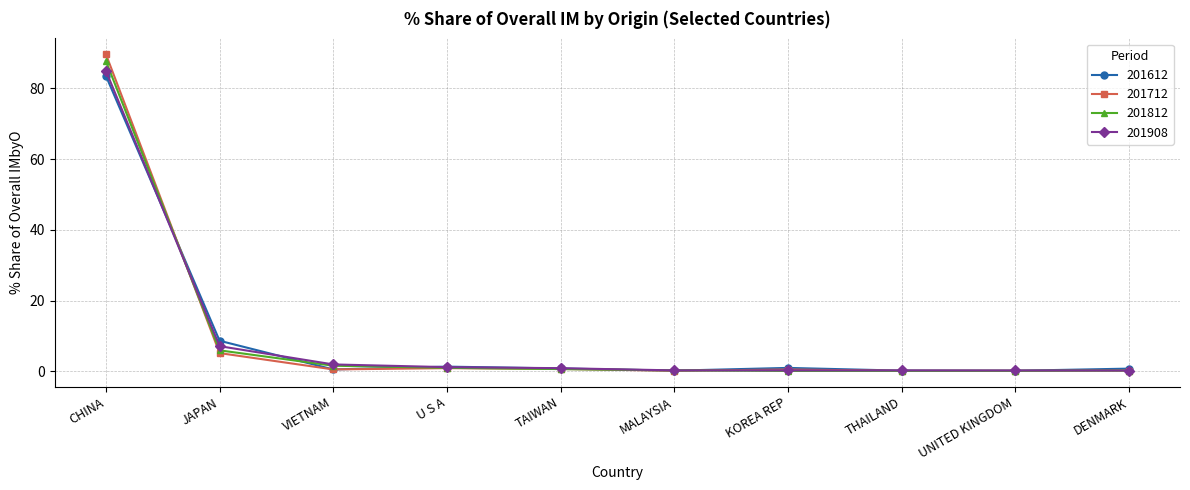

Rank the series by their average value, from highest to lowest.

201712, 201812, 201908, 201612